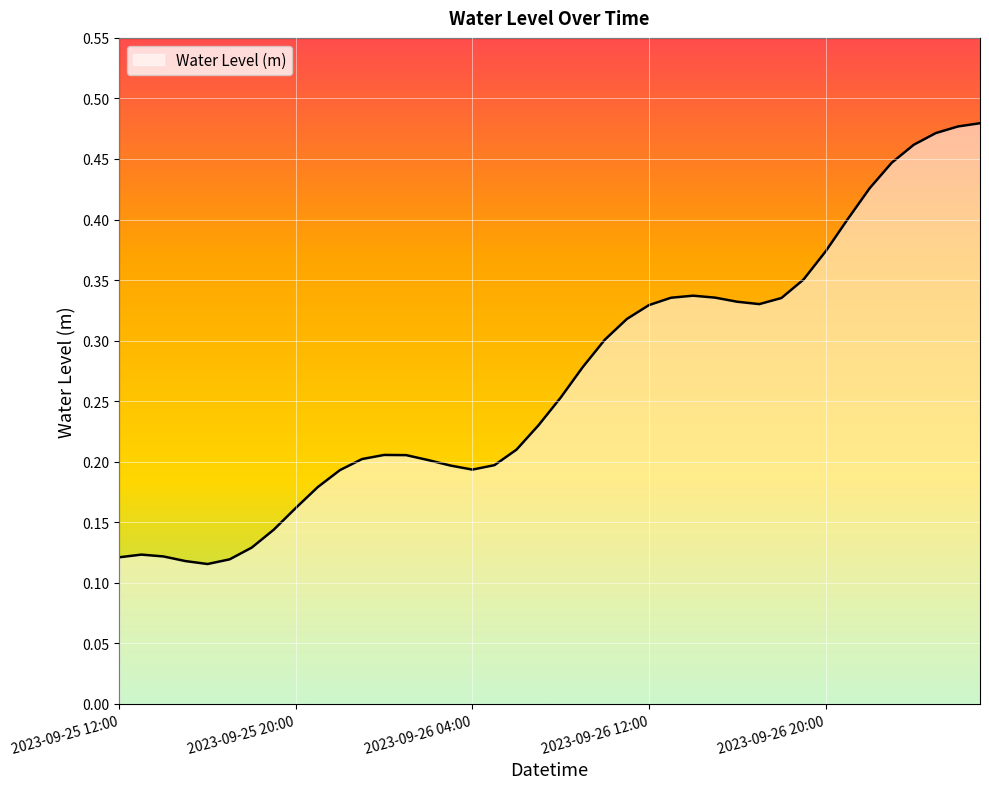

Reading left to right, what are all the values shown in this chart?

2023-09-25 12:00=0.1	2023-09-25 13:00=0.1	2023-09-25 14:00=0.1	2023-09-25 15:00=0.1	2023-09-25 16:00=0.1	2023-09-25 17:00=0.1	2023-09-25 18:00=0.1	2023-09-25 19:00=0.1	2023-09-25 20:00=0.2	2023-09-25 21:00=0.2	2023-09-25 22:00=0.2	2023-09-25 23:00=0.2	2023-09-26 00:00=0.2	2023-09-26 01:00=0.2	2023-09-26 02:00=0.2	2023-09-26 03:00=0.2	2023-09-26 04:00=0.2	2023-09-26 05:00=0.2	2023-09-26 06:00=0.2	2023-09-26 07:00=0.2	2023-09-26 08:00=0.3	2023-09-26 09:00=0.3	2023-09-26 10:00=0.3	2023-09-26 11:00=0.3	2023-09-26 12:00=0.3	2023-09-26 13:00=0.3	2023-09-26 14:00=0.3	2023-09-26 15:00=0.3	2023-09-26 16:00=0.3	2023-09-26 17:00=0.3	2023-09-26 18:00=0.3	2023-09-26 19:00=0.4	2023-09-26 20:00=0.4	2023-09-26 21:00=0.4	2023-09-26 22:00=0.4	2023-09-26 23:00=0.4	2023-09-27 00:00=0.5	2023-09-27 01:00=0.5	2023-09-27 02:00=0.5	2023-09-27 03:00=0.5